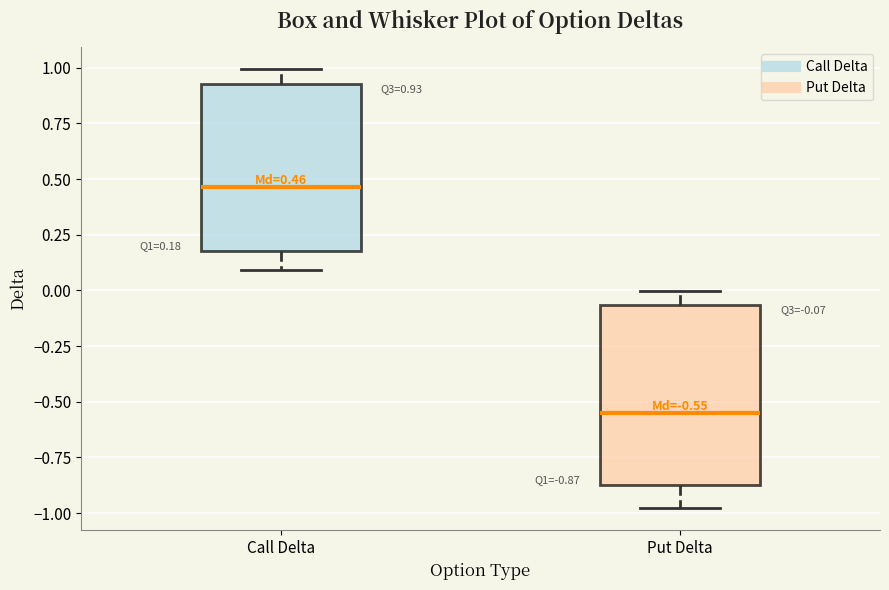

Which box has the highest median line?

Call Delta